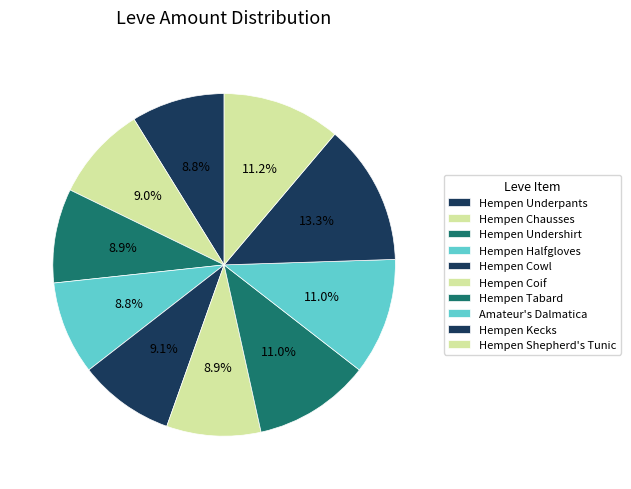

To the nearest percent, what is the average slice percentage?

10%